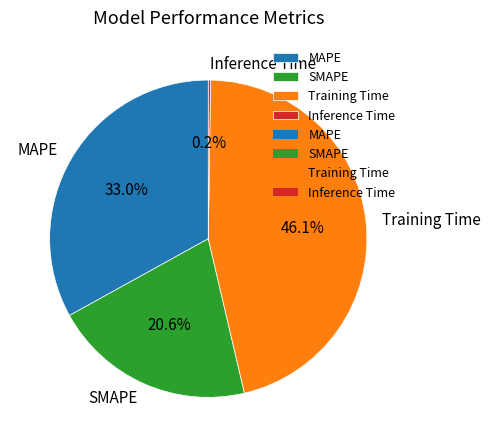

What percentage is the MAPE slice, to the nearest percent?

33%